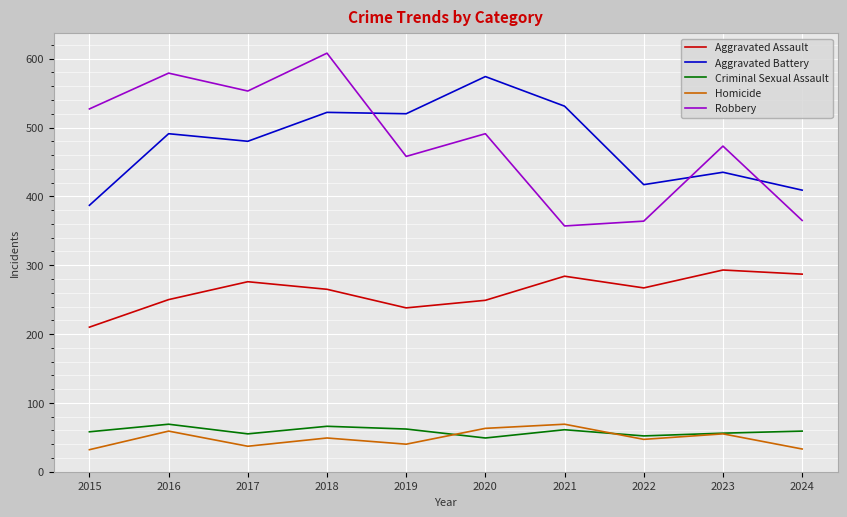

At which category is the sum across all series the highest?

2018